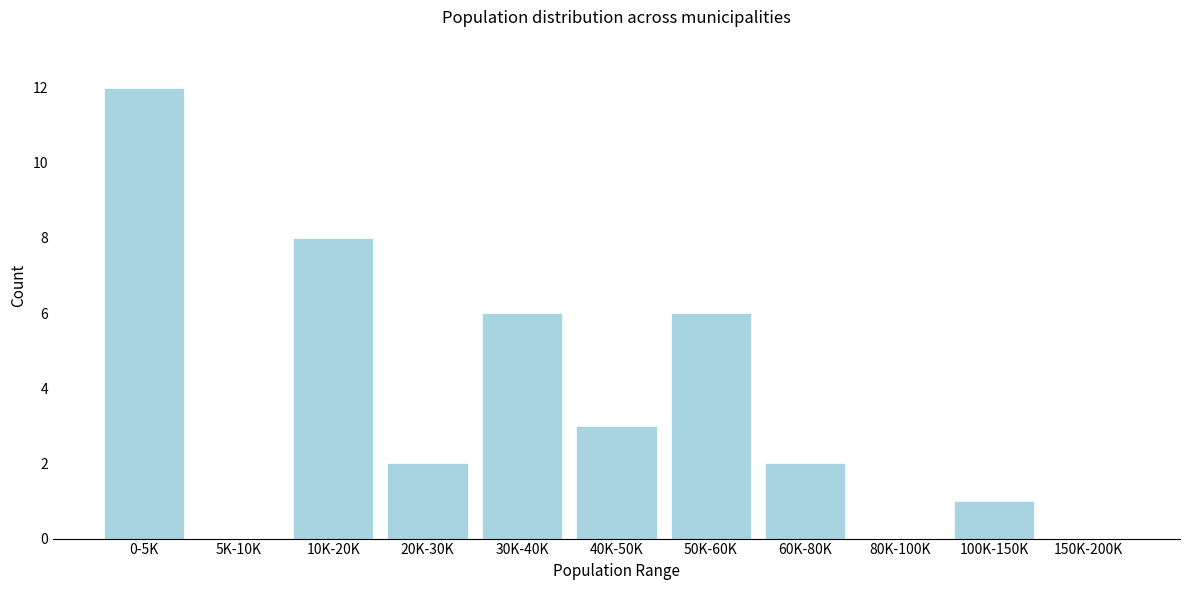

Reading right to left, transcribe all the data shown in this chart.

150K-200K=0	100K-150K=1	80K-100K=0	60K-80K=2	50K-60K=6	40K-50K=3	30K-40K=6	20K-30K=2	10K-20K=8	5K-10K=0	0-5K=12